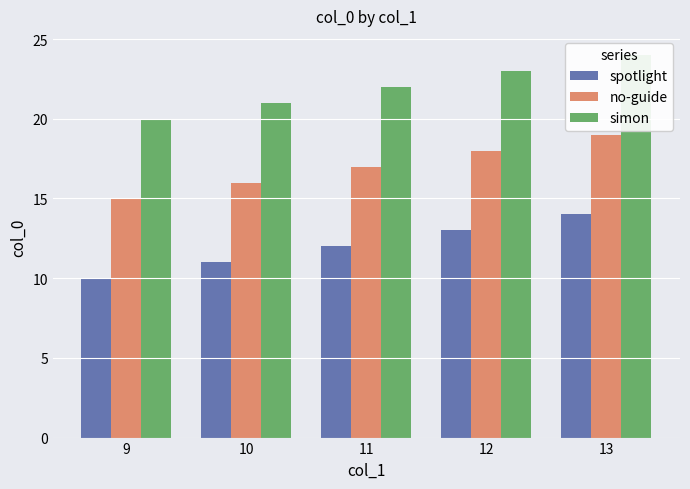

Reading left to right, transcribe all the data shown in this chart.

spotlight: 9=10	10=11	11=12	12=13	13=14
no-guide: 9=15	10=16	11=17	12=18	13=19
simon: 9=20	10=21	11=22	12=23	13=24